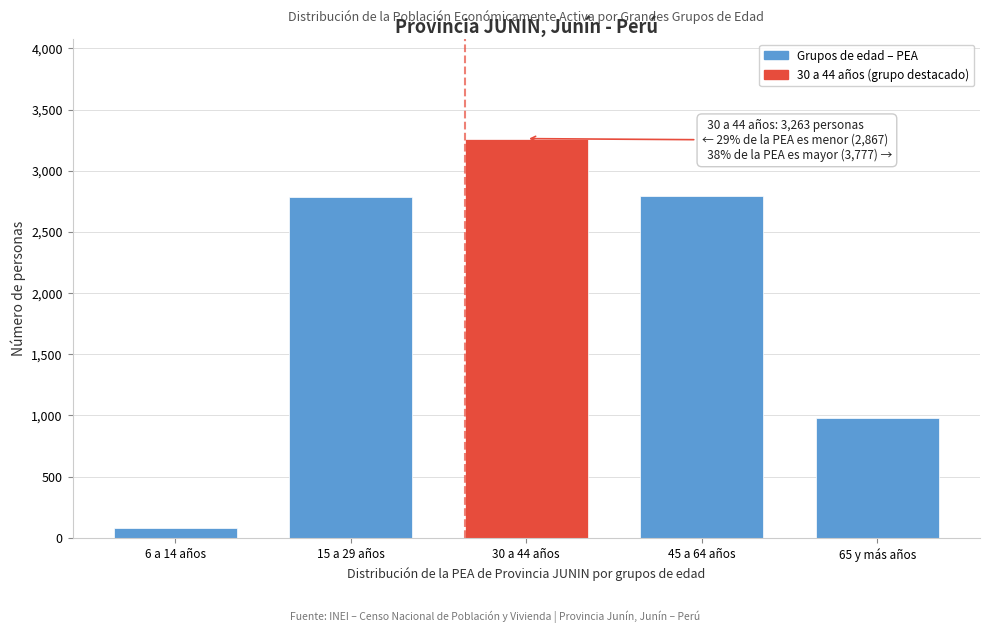

What is the average value?

1981